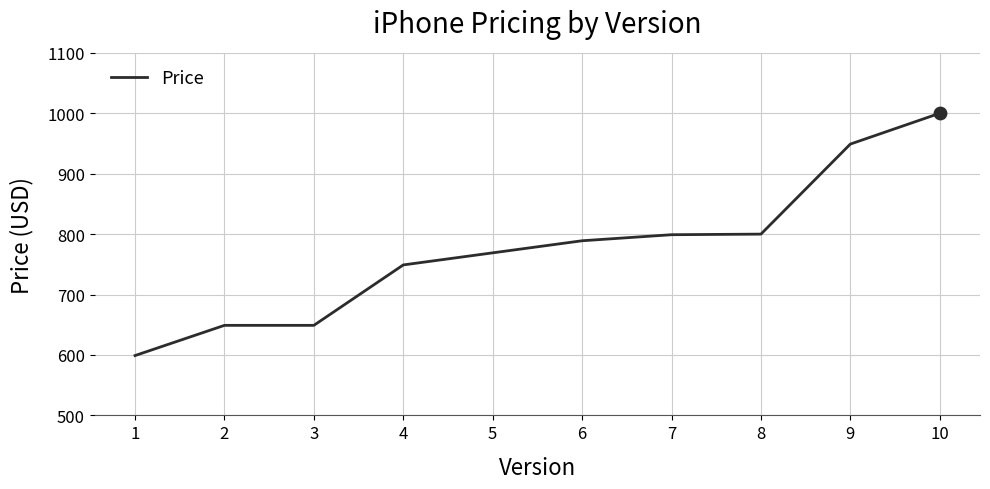

Between 3 and 10, which is larger?

10